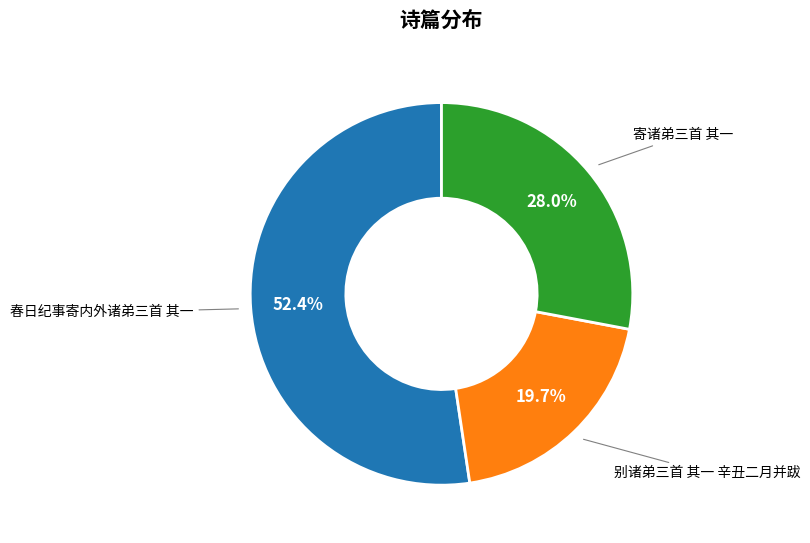

Is there any slice that represents more than half of the pie?

Yes